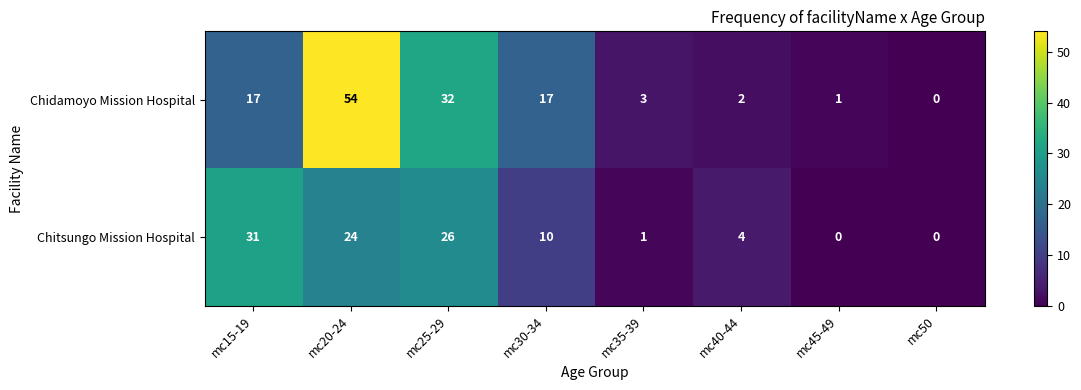

How many values in Chidamoyo Mission Hospital are above zero?

7